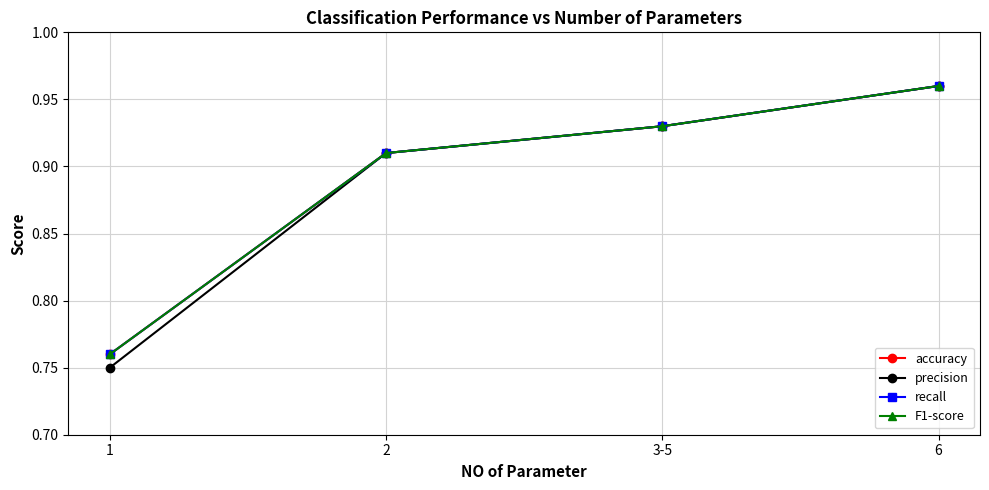

What is the total value across all series at 2?

3.6